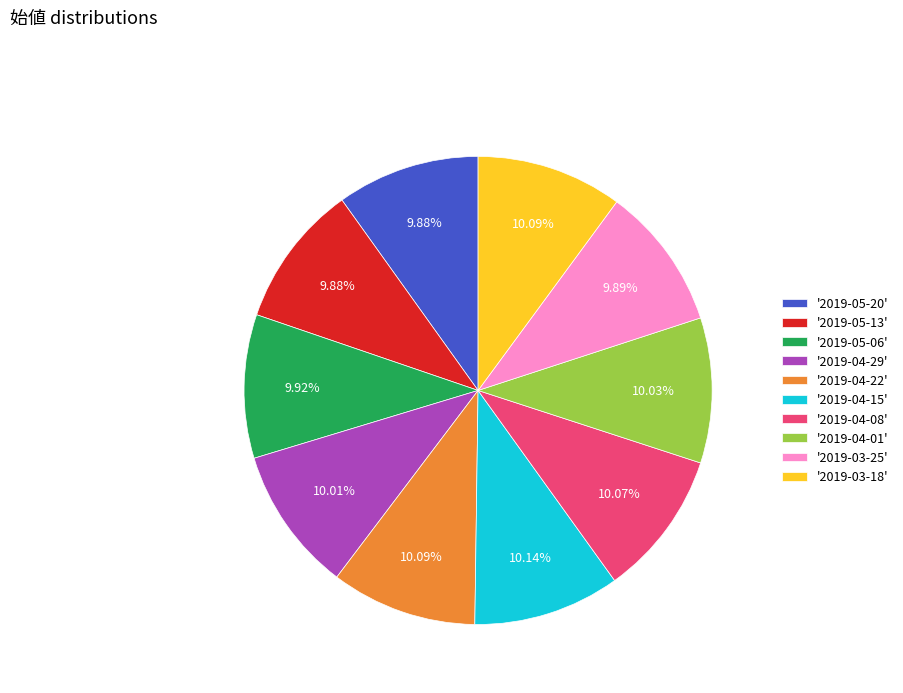

Is the sum of '2019-05-13' and '2019-04-29' greater than half?

No